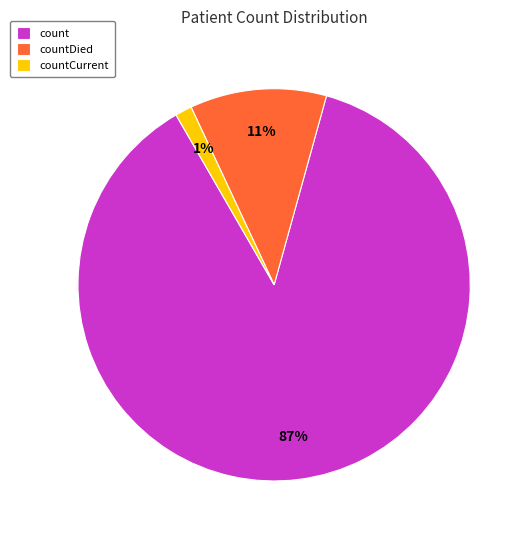

Which category accounts for the majority?

count